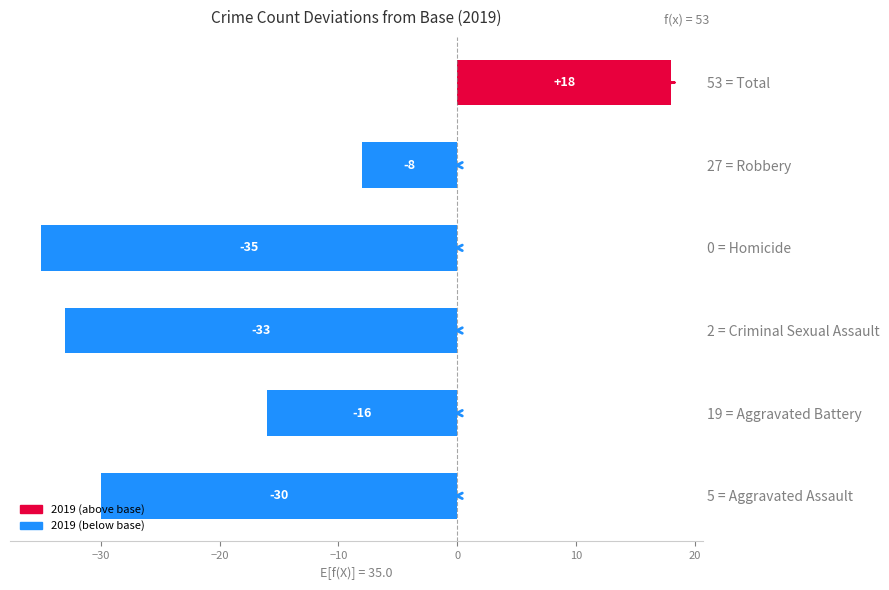

How many values are below zero?

5